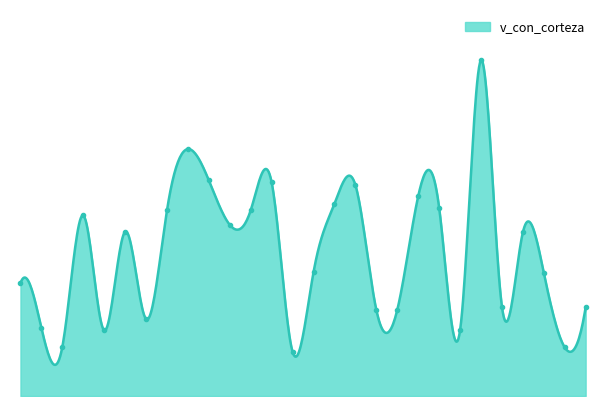

At which label does the data first exceed 147?

80876004